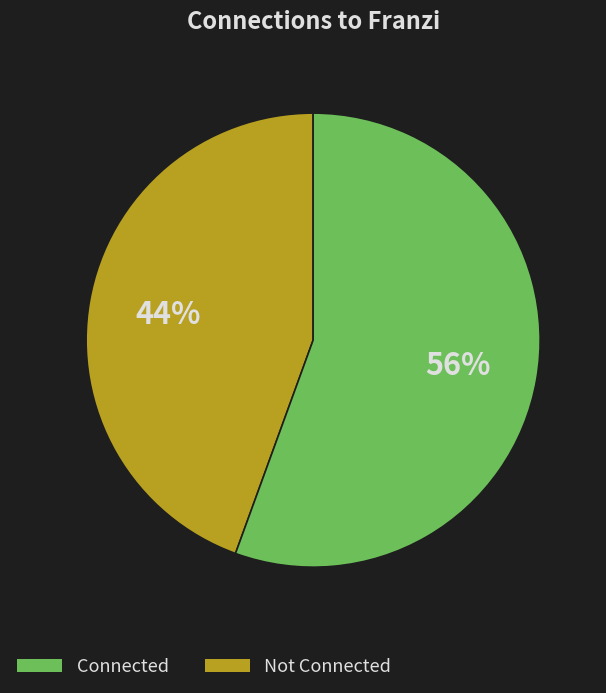

Is there a majority slice in this chart?

Yes